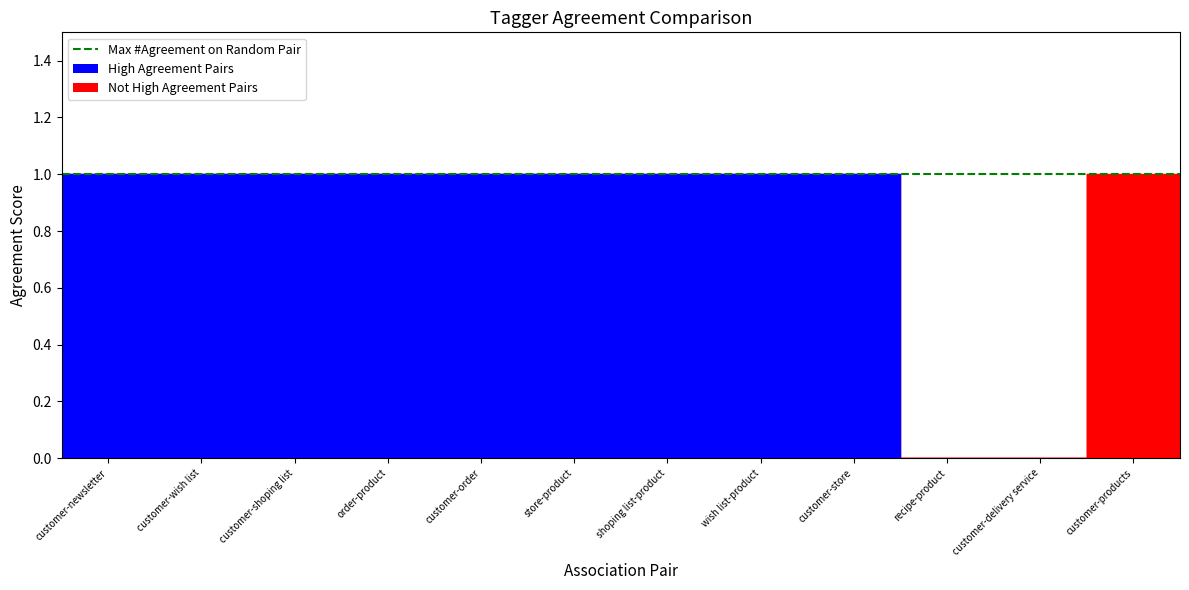

True or false: Tagger 3 has a value of 1 at customer-shoping list.

True